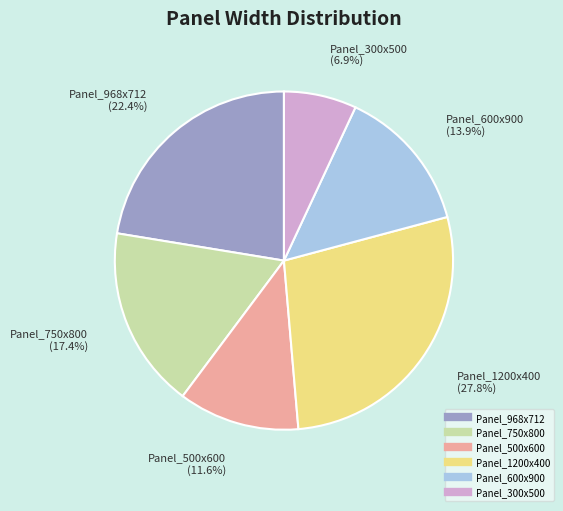

What is the ratio of the value at Panel_968x712 to the value at Panel_600x900?

1.6